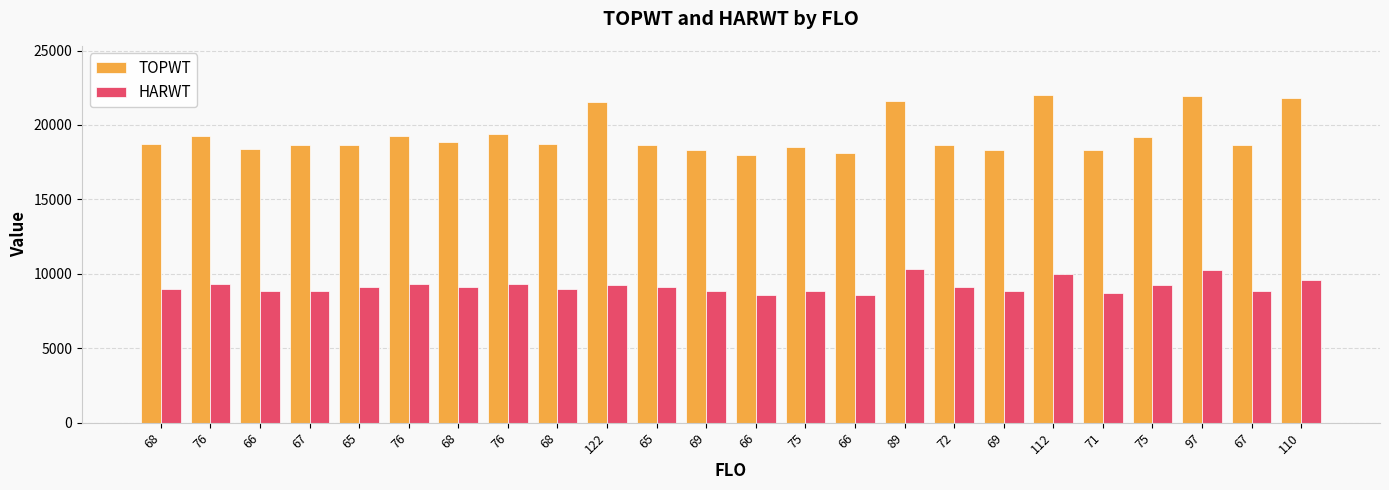

Reading right to left, what are all the values shown in this chart?

TOPWT: 110=21784	67=18687	97=21915	75=19201	71=18316	112=22016	69=18302	72=18682	89=21597	66=18114	75=18500	66=17971	69=18302	65=18636	122=21530	68=18708	76=19418	68=18859	76=19241	65=18636	67=18687	66=18362	76=19241	68=18708
HARWT: 110=9596	67=8849	97=10261	75=9223	71=8711	112=9991	69=8817	72=9088	89=10317	66=8579	75=8819	66=8564	69=8817	65=9147	122=9281	68=8955	76=9307	68=9104	76=9305	65=9147	67=8849	66=8859	76=9305	68=8955